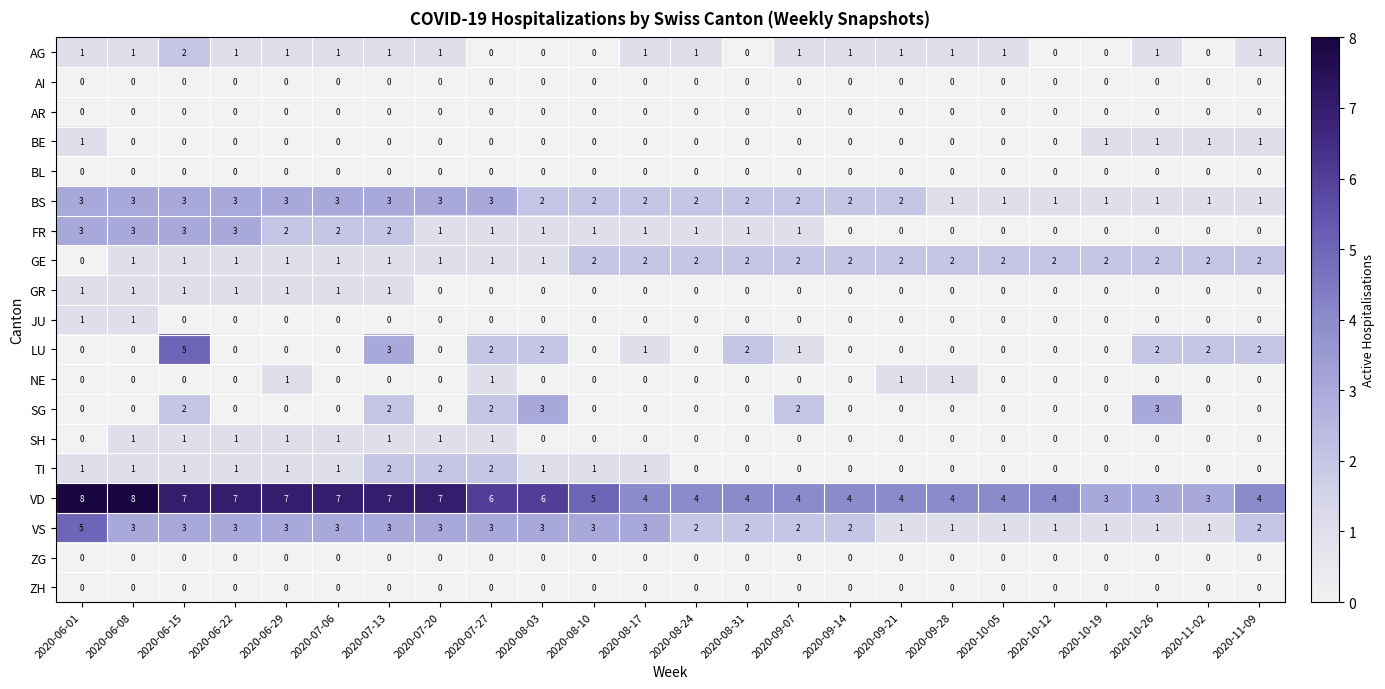

What is the maximum value for LU?

5